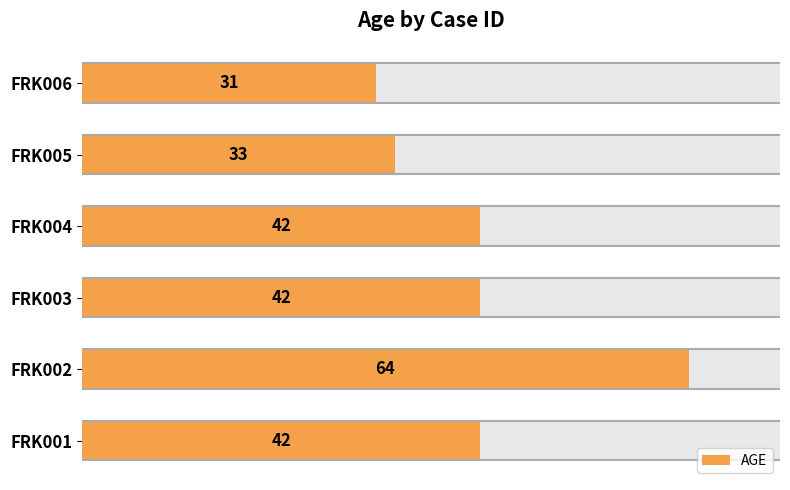

What is the maximum value shown in the chart?

64